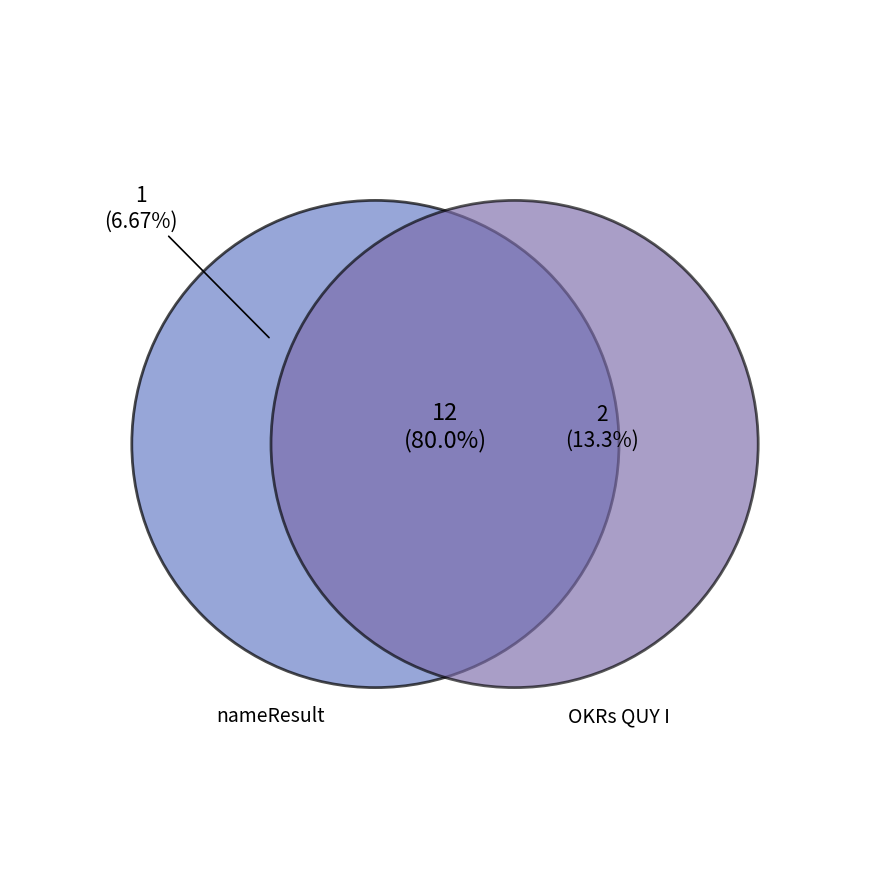

To the nearest percent, what is the difference between the Hoàn thành OKRs QUY I and Hoàn thành OKRs QUY I slice percentages?

7%